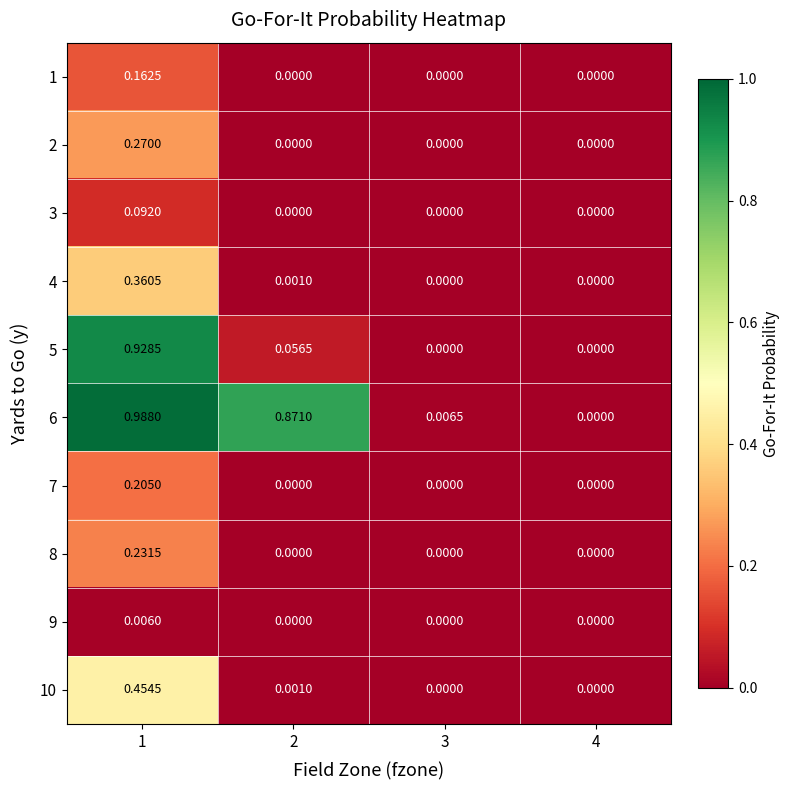

Is the value of 8 at 3 greater than the value of 5 at 2?

No